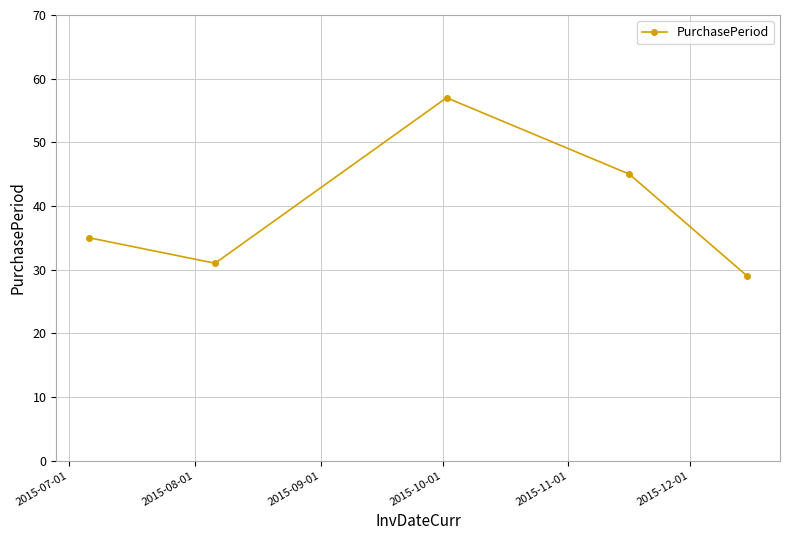

True or false: there are more than 2 points higher than both neighbors.

False